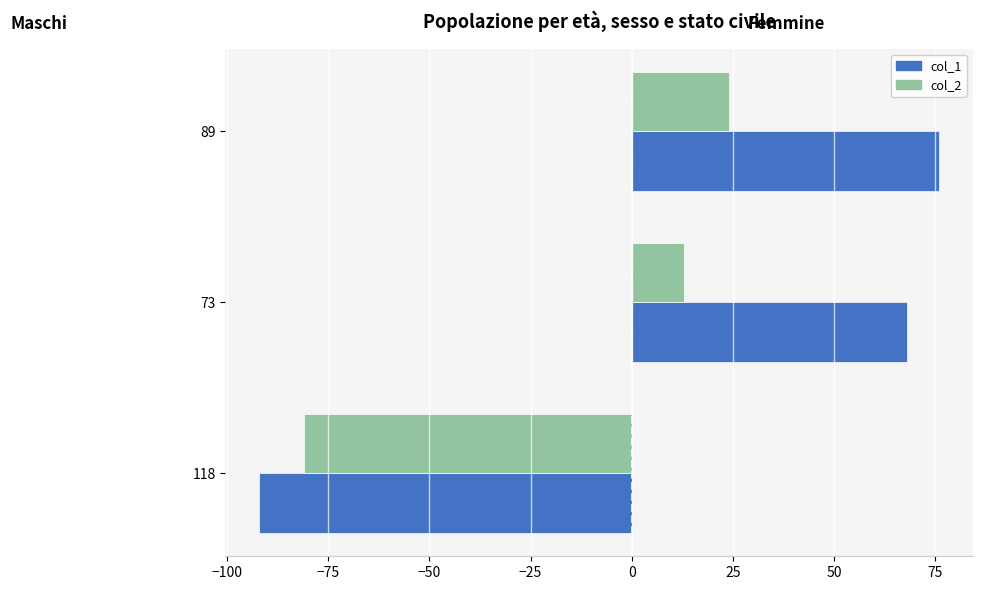

List the series in order of their peak value, lowest first.

col_2, col_1